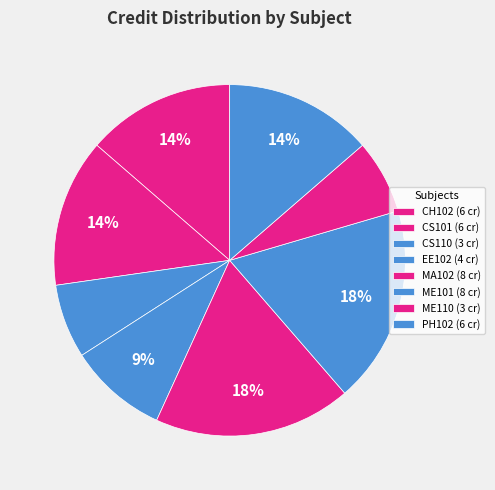

How many segments does this pie chart have?

8